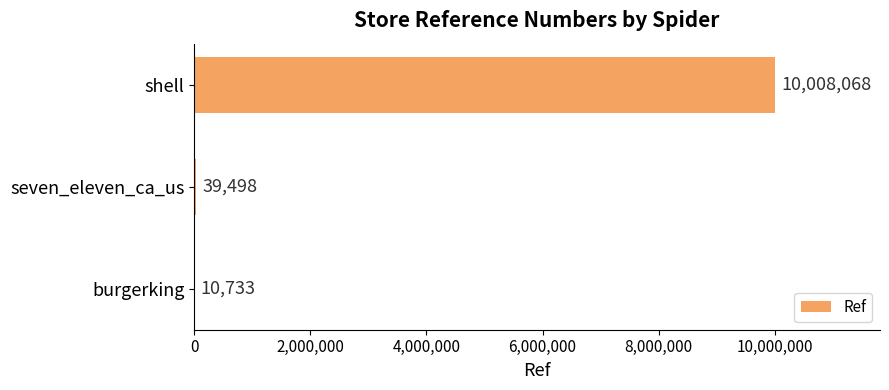

What is the greatest value displayed?

10008068